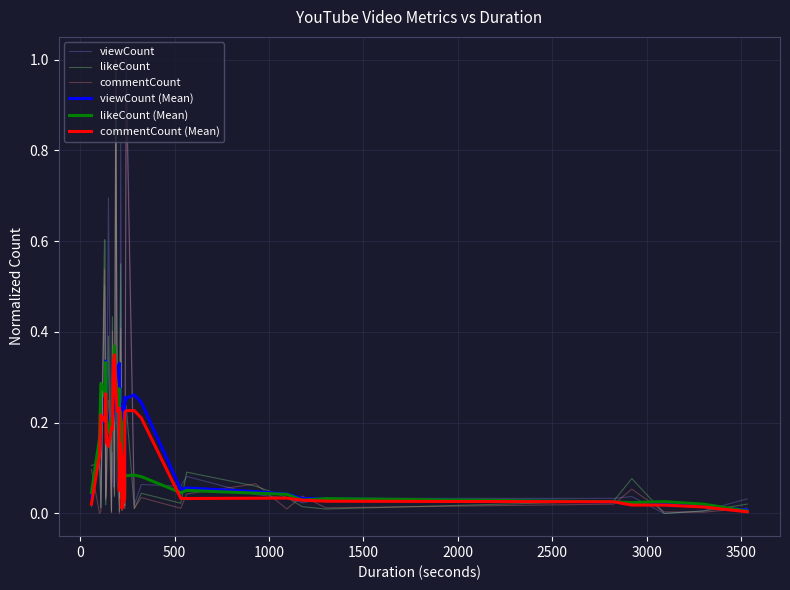

True or false: likeCount (Mean) and viewCount cross at least once.

True